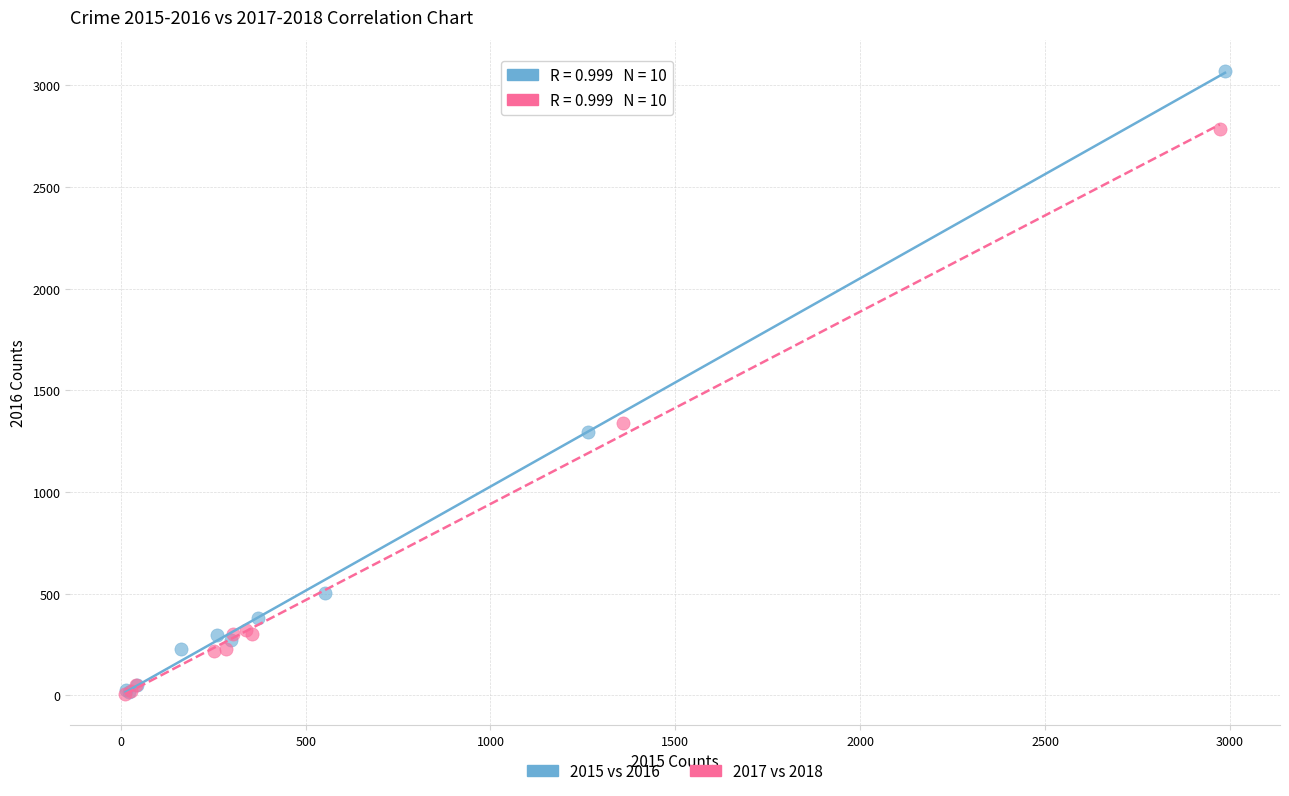

Which series contains the highest Y value?

2015 vs 2016